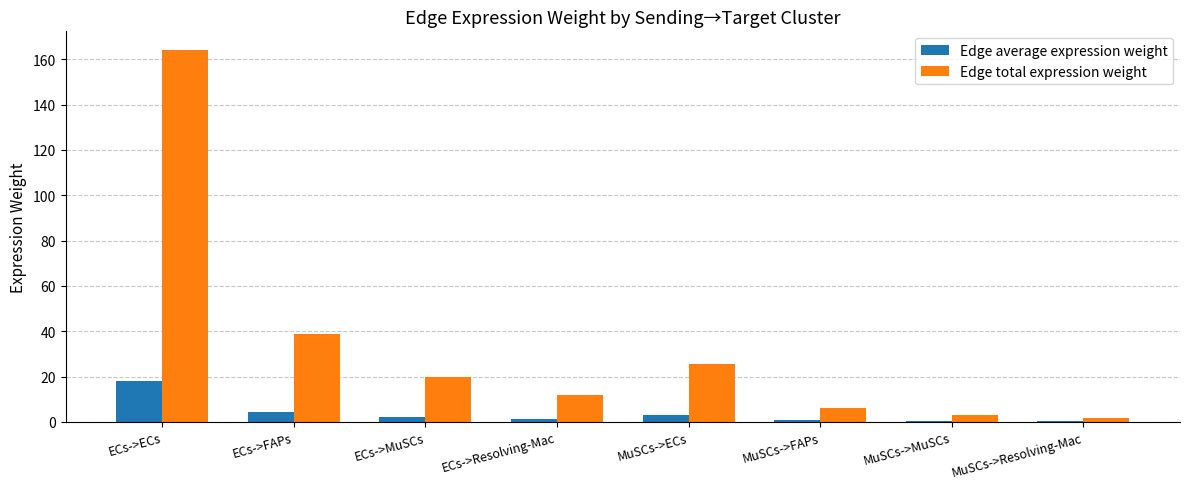

What is the maximum value for Edge total expression weight?

164.1